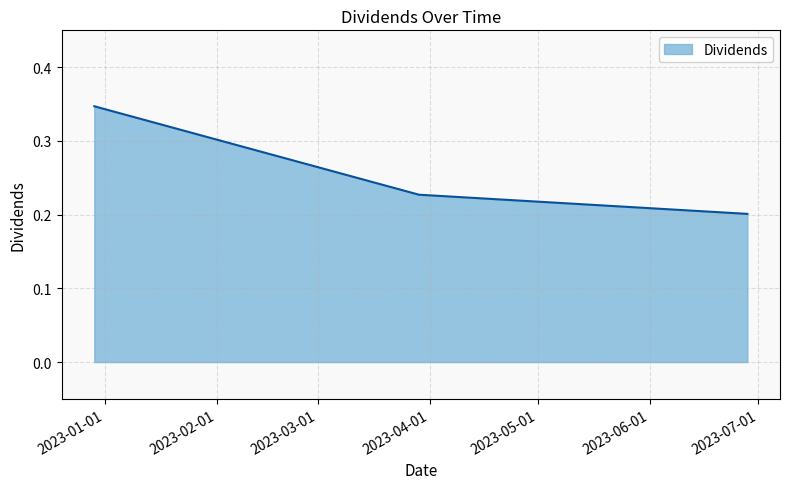

Count the number of categories in the chart.

3